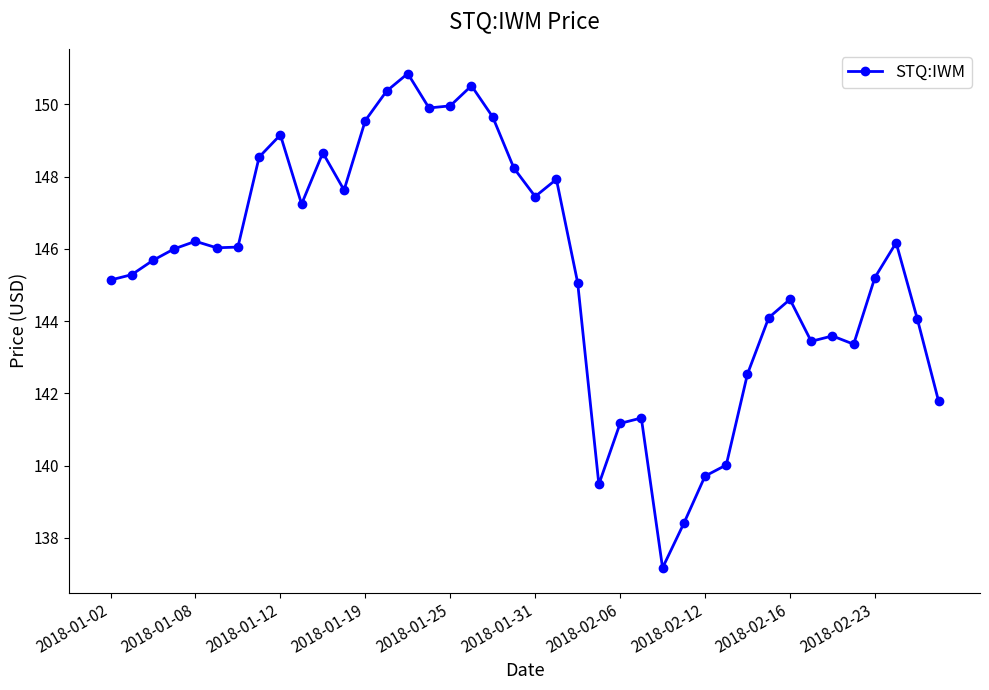

What is the minimum value shown in the chart?

137.2